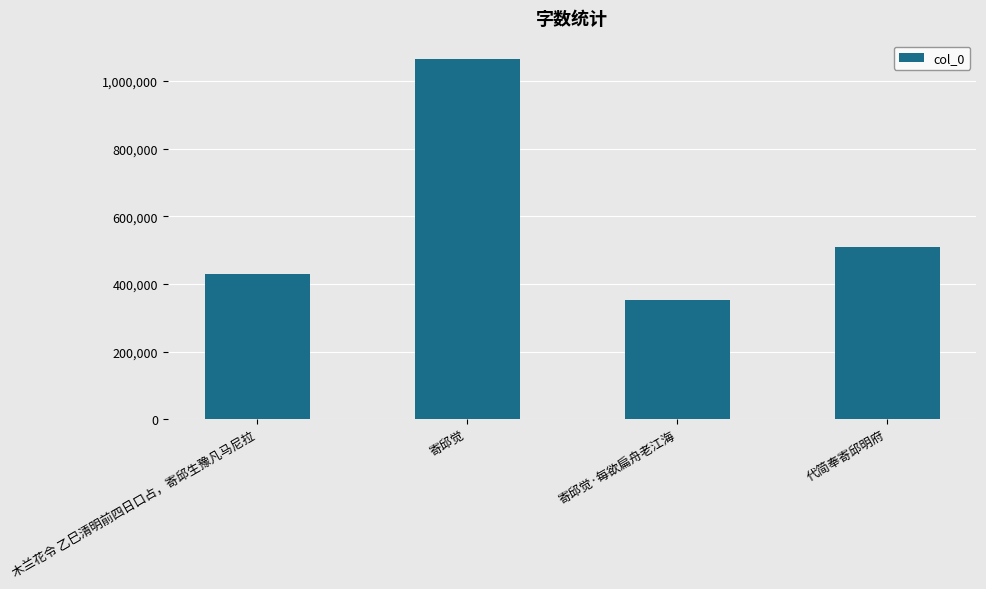

Reading left to right, extract all data points from this chart.

428041	1066390	353807	510443